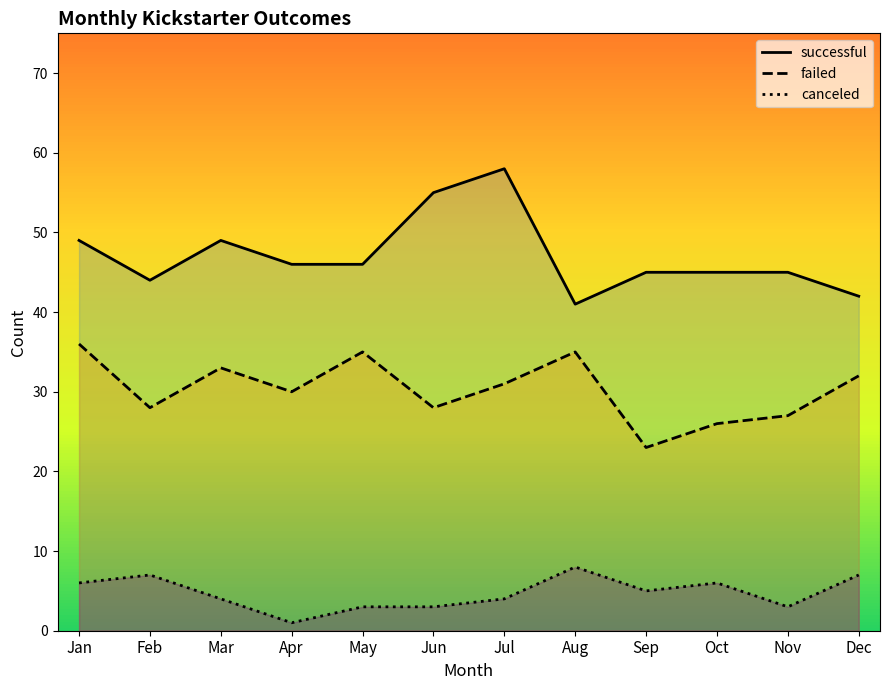

Reading right to left, list all the values displayed in this chart.

canceled: 7	3	6	5	8	4	3	3	1	4	7	6
failed: 32	27	26	23	35	31	28	35	30	33	28	36
successful: 42	45	45	45	41	58	55	46	46	49	44	49